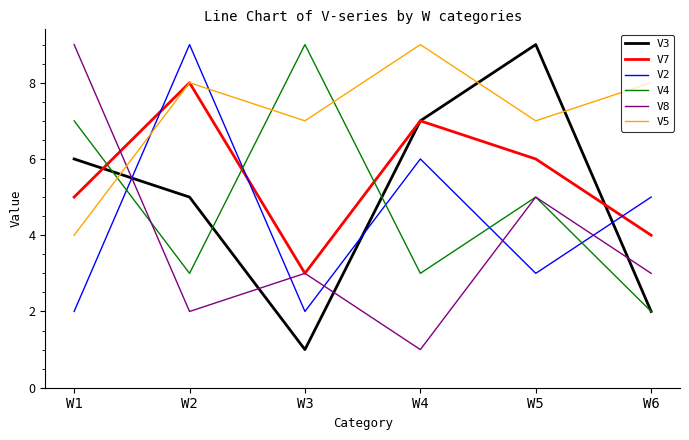

What is the difference between the highest and lowest values at W3?

8